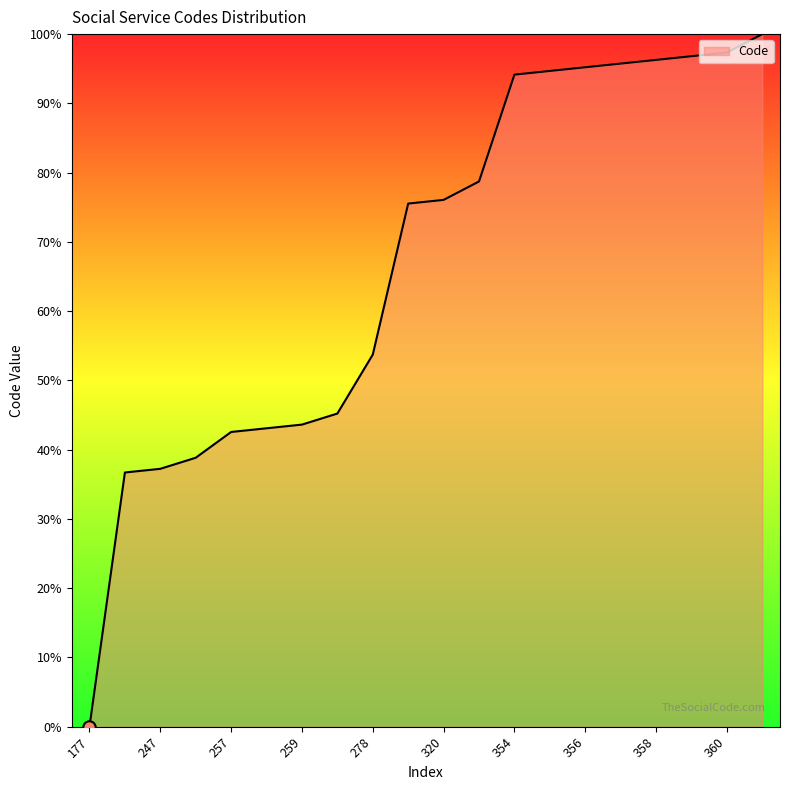

What is the difference between the maximum and minimum values?

100.0